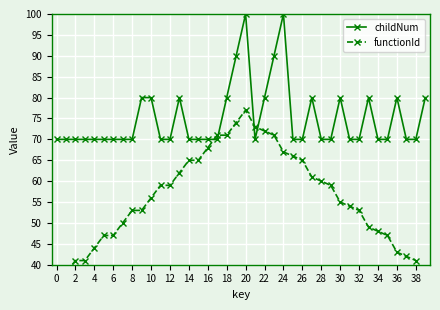

Which series has the largest range (max minus min)?

functionId